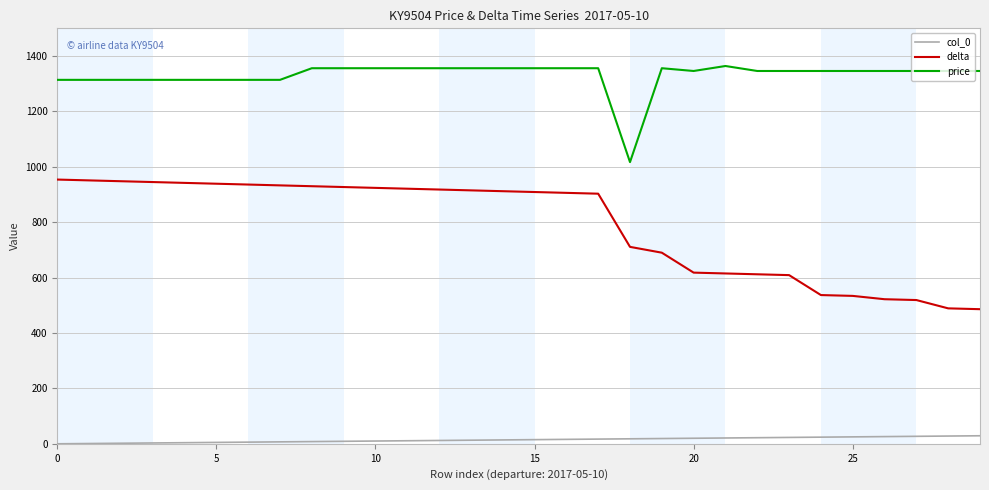

What is the difference between the maximum and minimum values in the delta series?

468